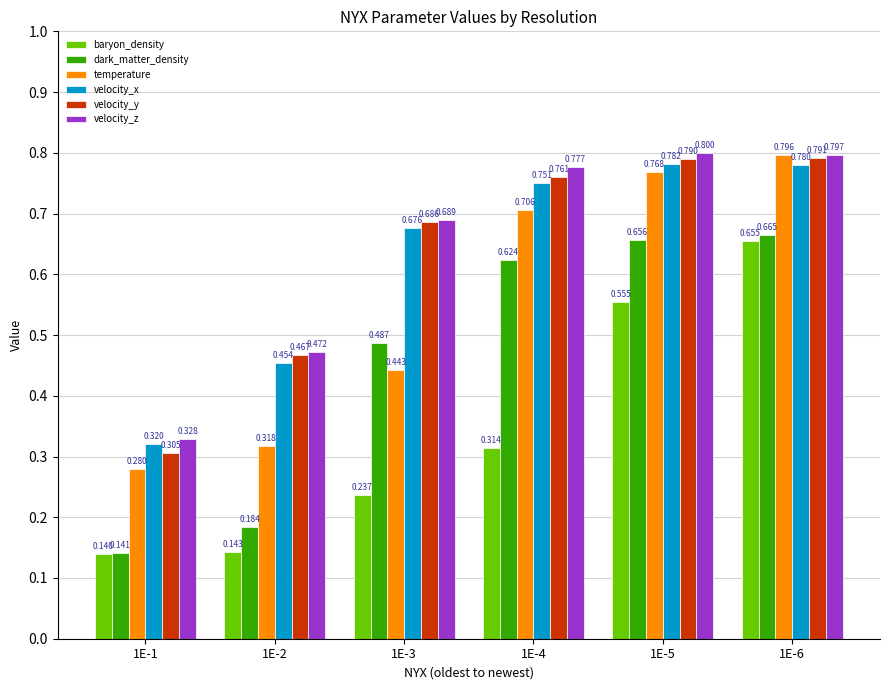

Which series has the widest spread of values?

dark_matter_density